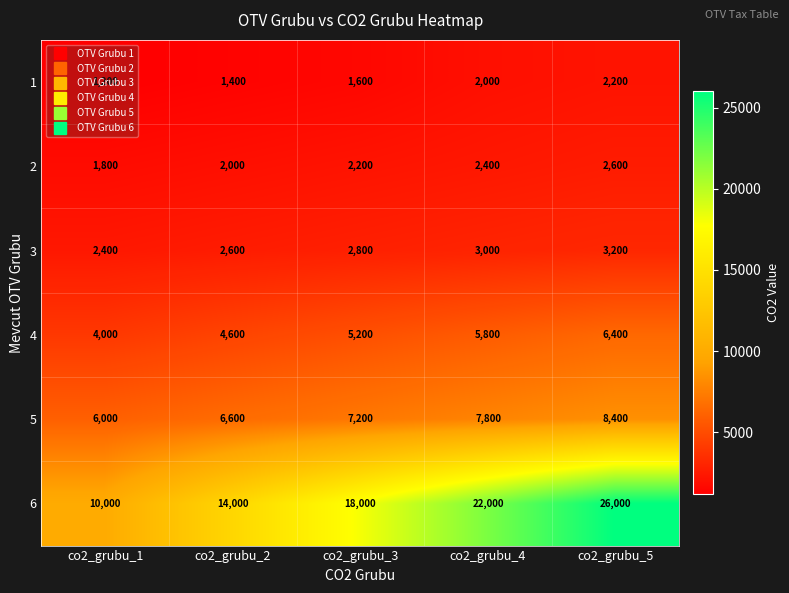

What is the approximate value of 5 at co2_grubu_1?

6000